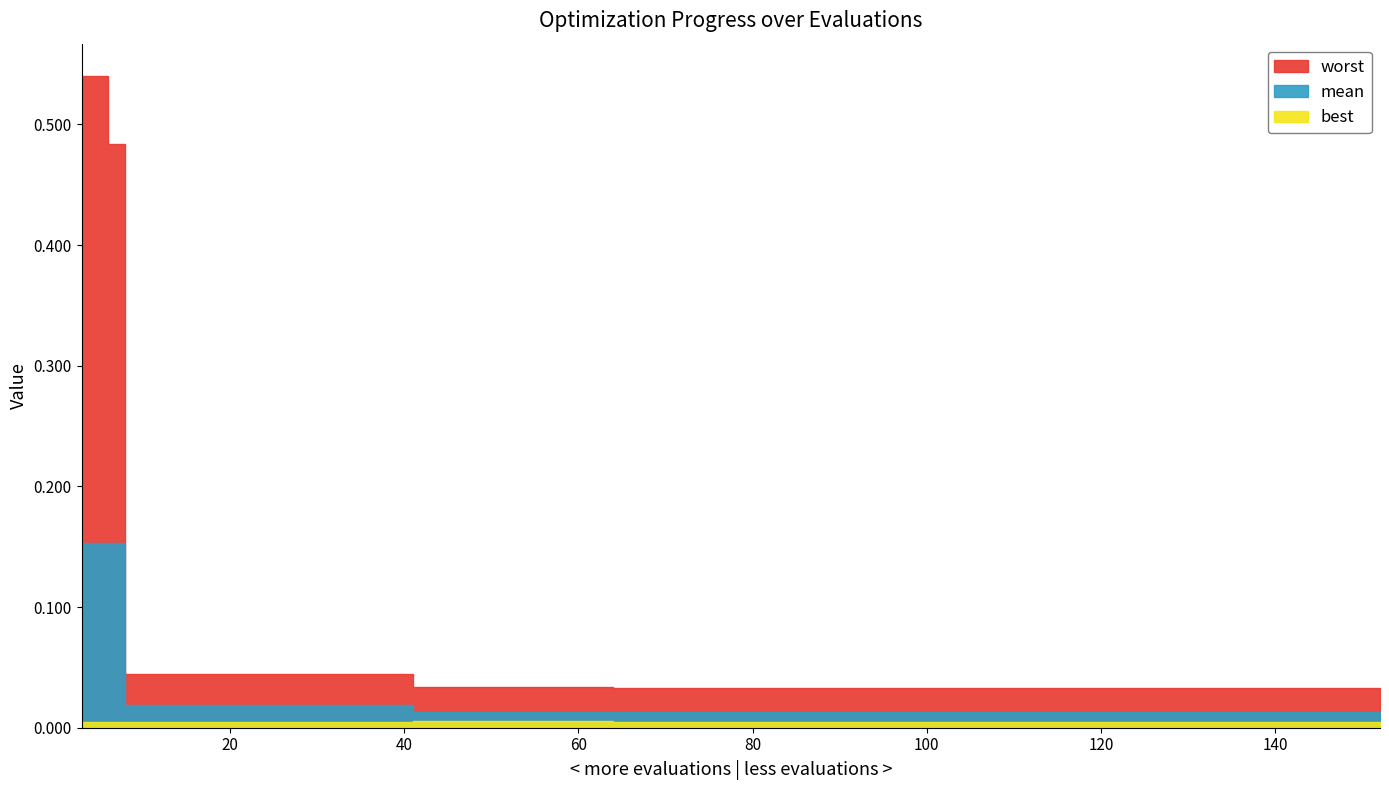

At 96, list the series in order from largest to smallest.

worst, mean, best